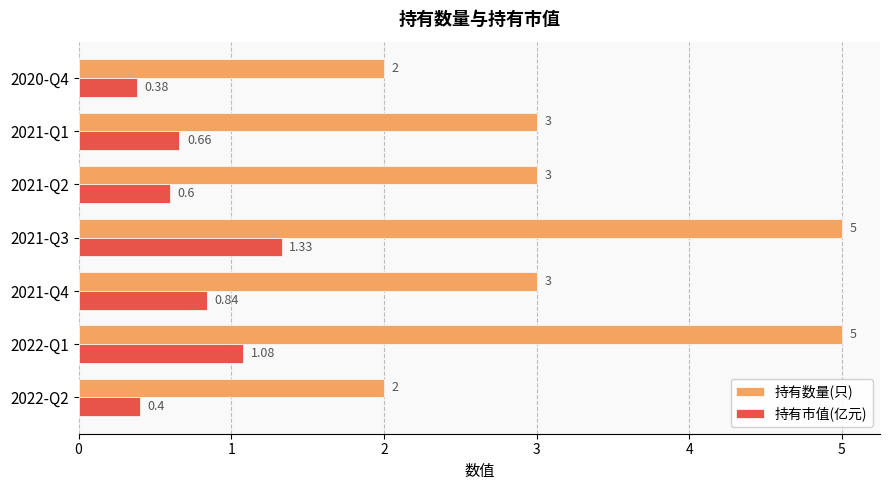

How many categories are shown in the chart?

7